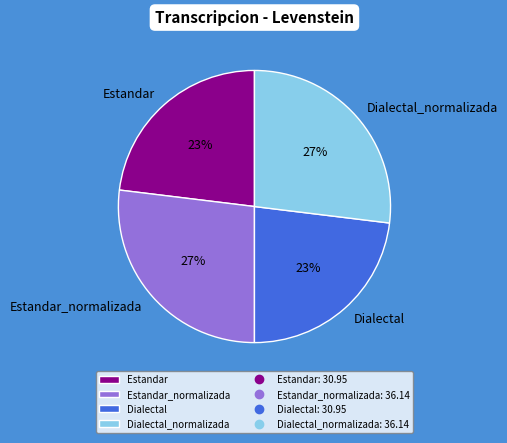

Is it true that Dialectal is 23% of the pie?

True